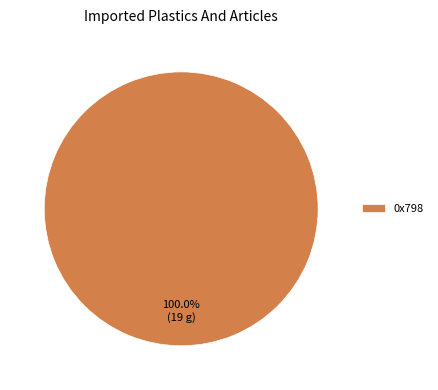

Which slice represents more than half of the pie?

0x798